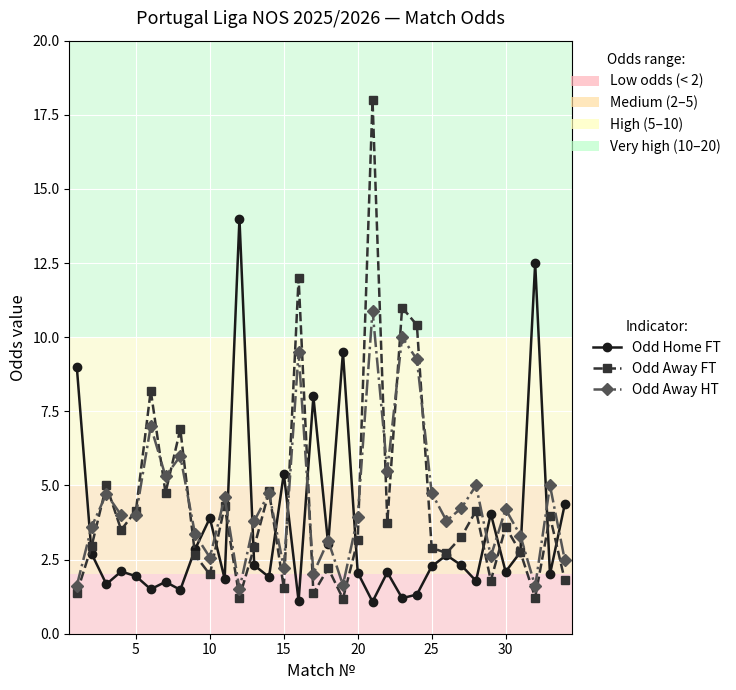

What is the value of the Odd Away HT point at the 32nd from the left?

1.6